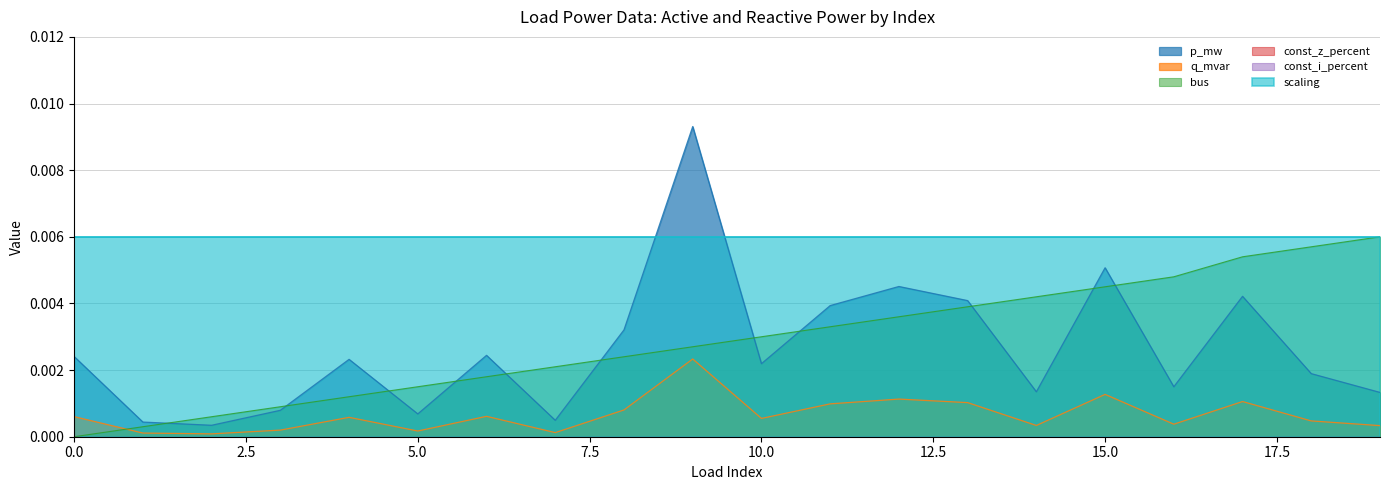

Is the value of q_mvar at 13 greater than the value of bus at 12?

No